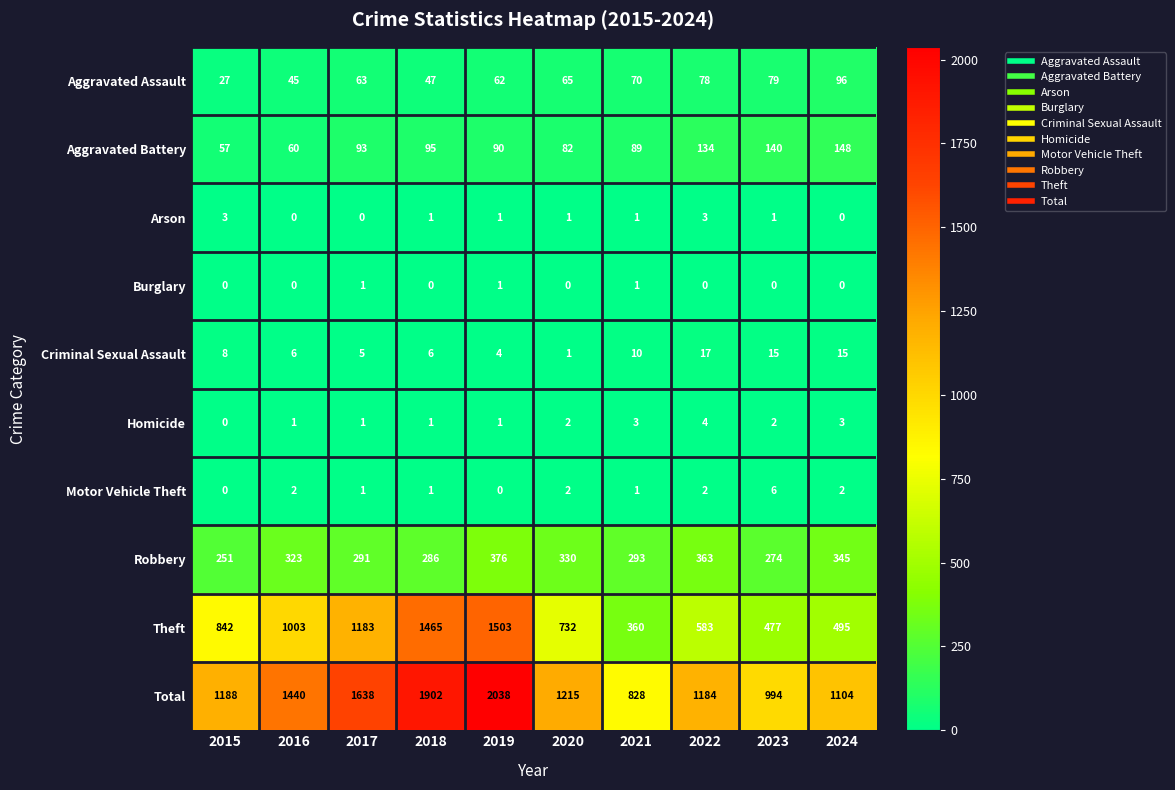

Is the value of Aggravated Battery at 2023 greater than the value of Homicide at 2016?

Yes